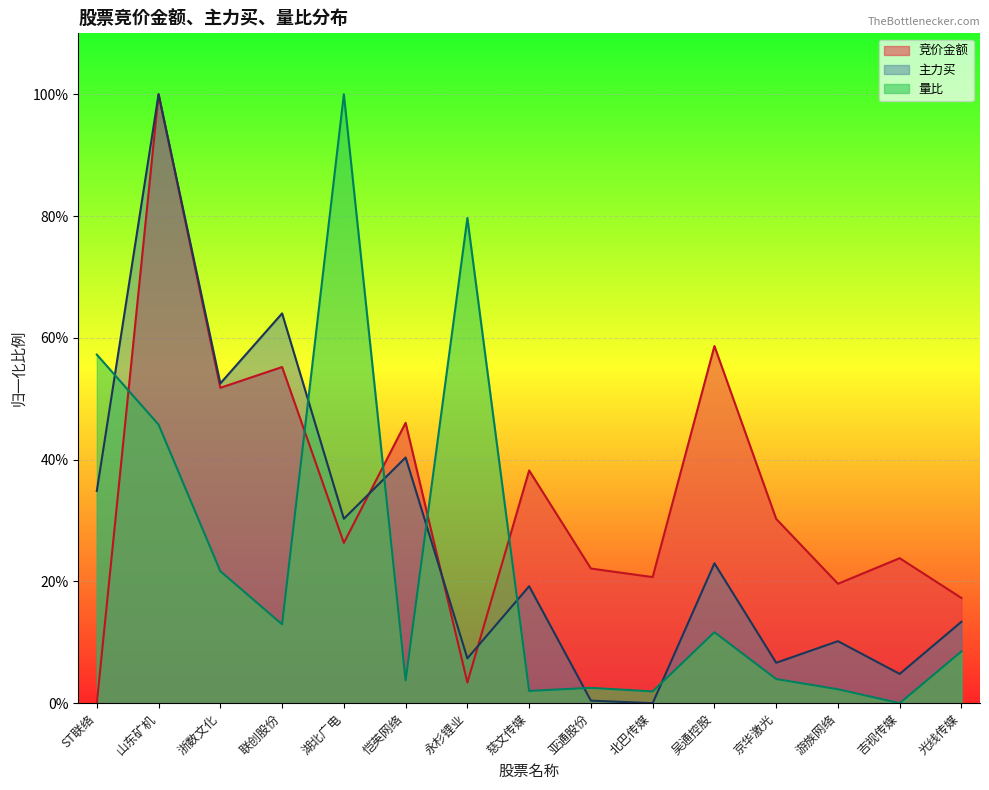

Is it true that 量比 equals 0.0 at 恺英网络?

False